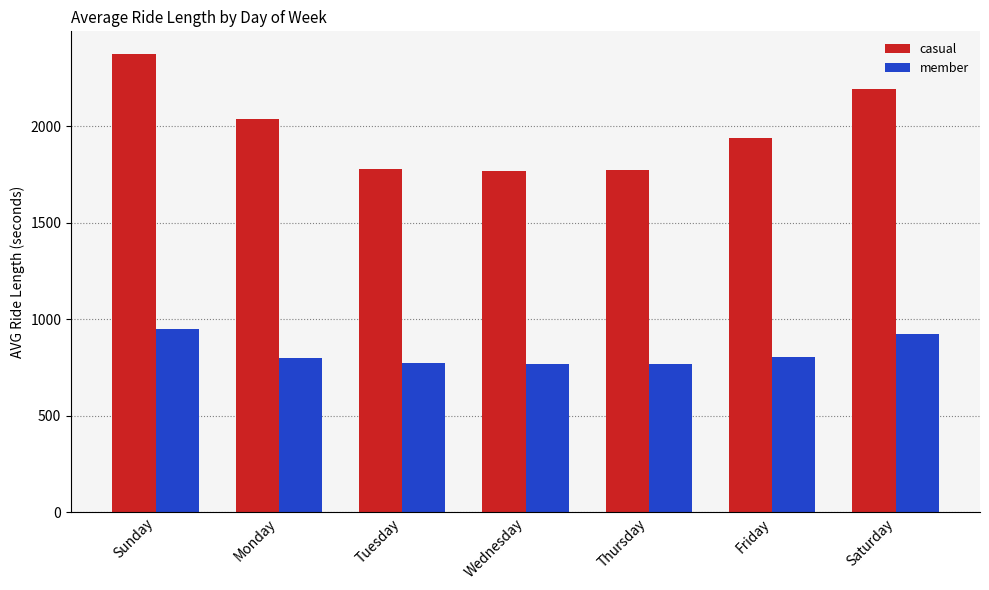

Which series has the widest spread of values?

casual